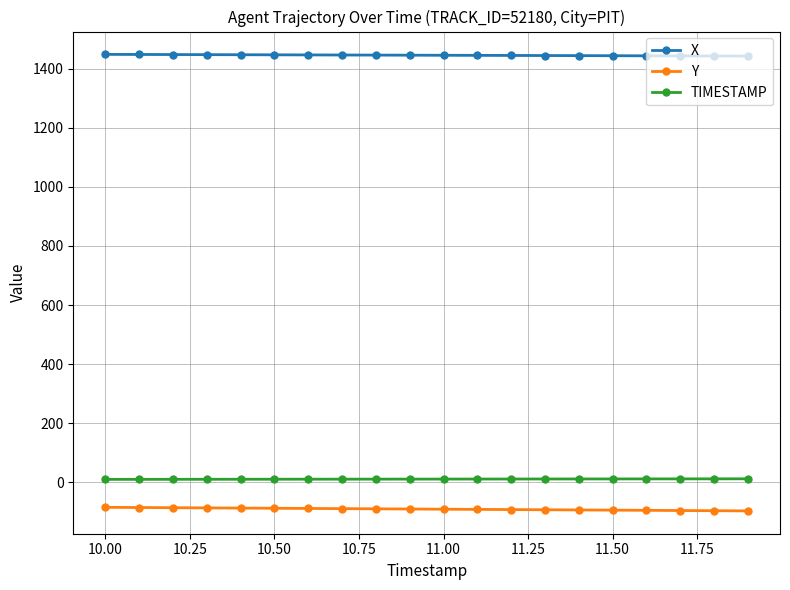

True or false: TIMESTAMP and X cross at least once.

False